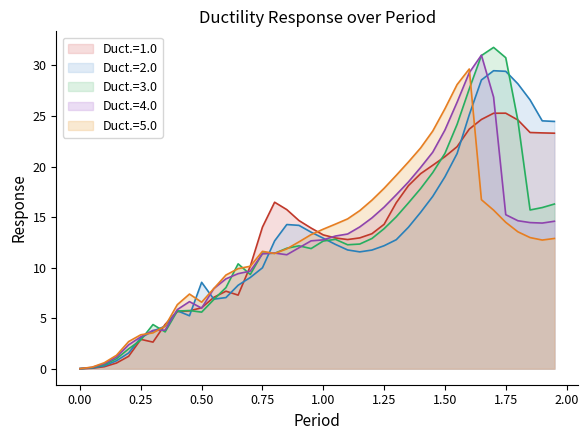

Rank the series by their maximum value, from highest to lowest.

Duct.=3.0, Duct.=4.0, Duct.=5.0, Duct.=2.0, Duct.=1.0